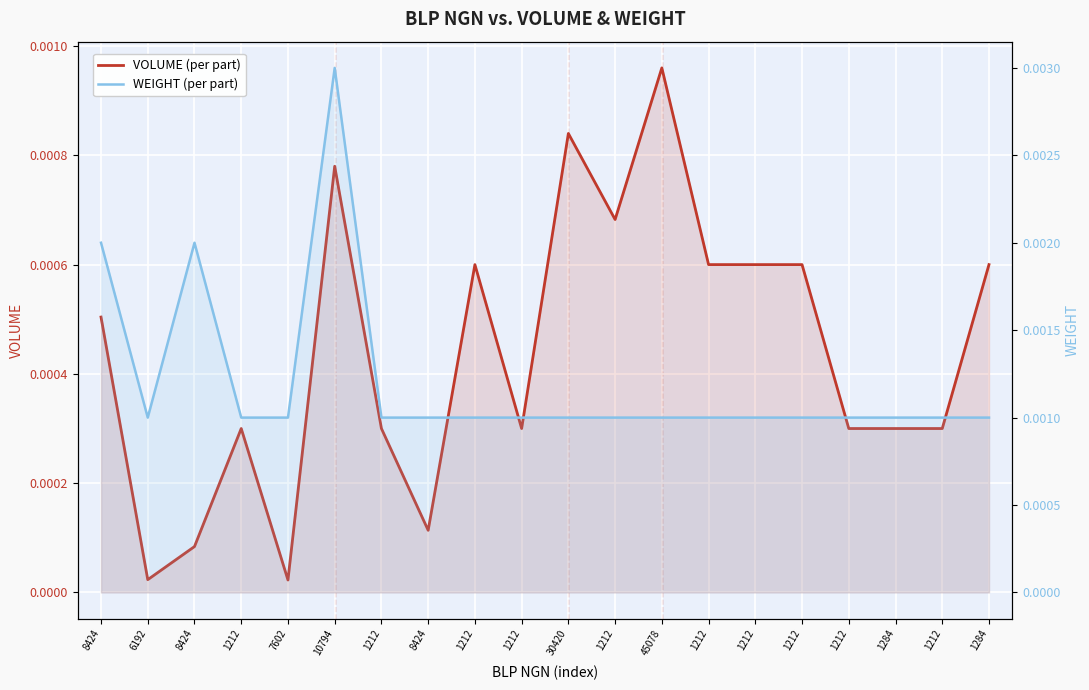

Is it true that WEIGHT (per part) equals 0.0 at 1284?

False